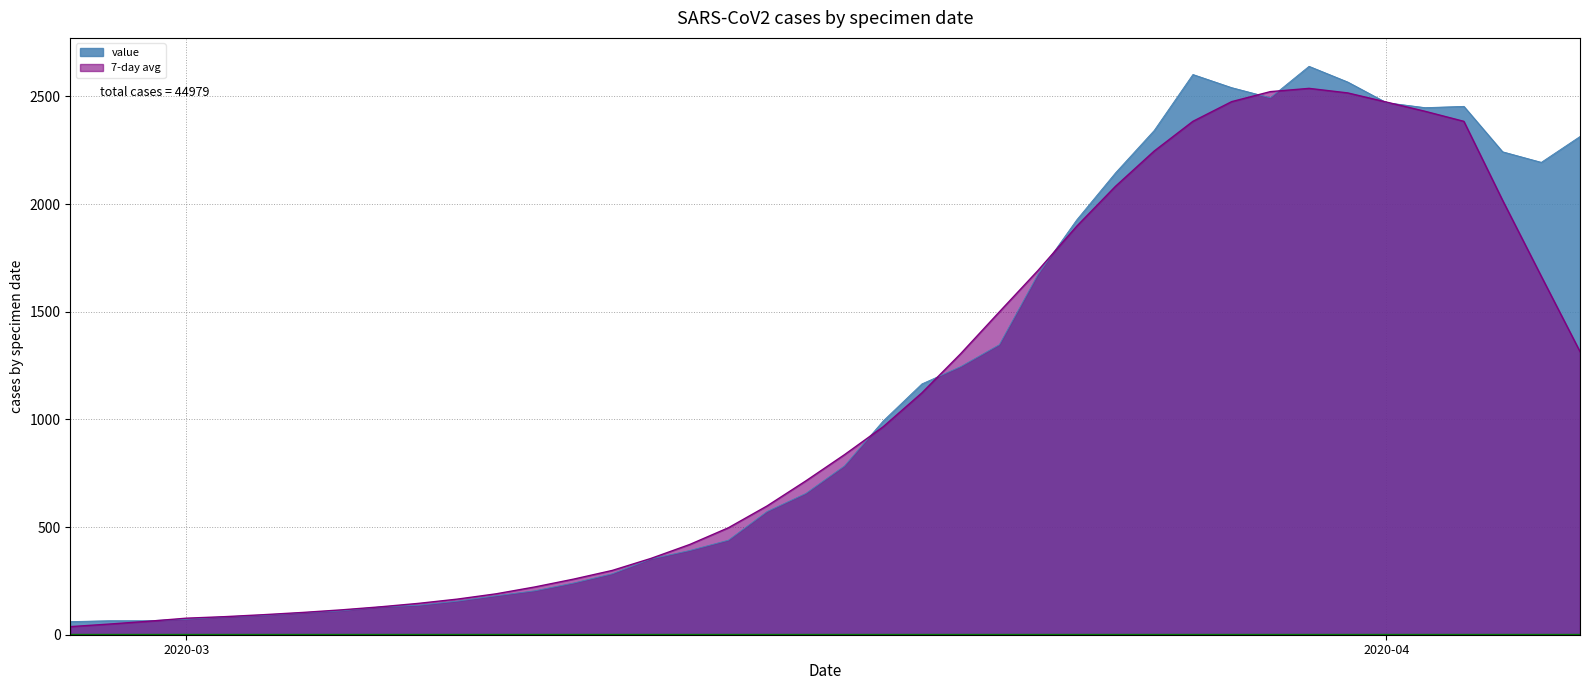

At which category does the chart reach its minimum across all series?

2020-02-27